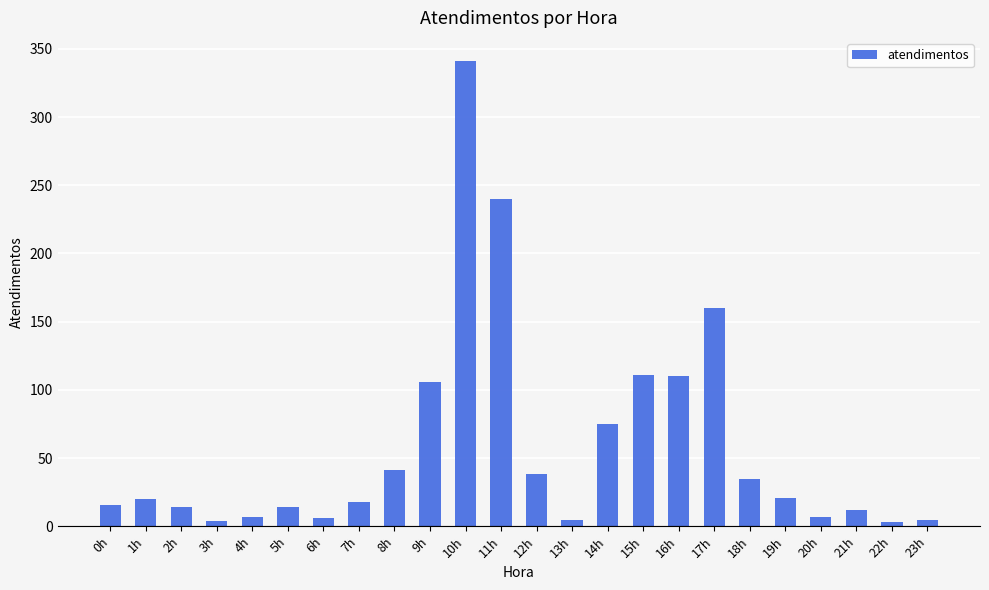

What is the difference between the second highest and minimum values?

237